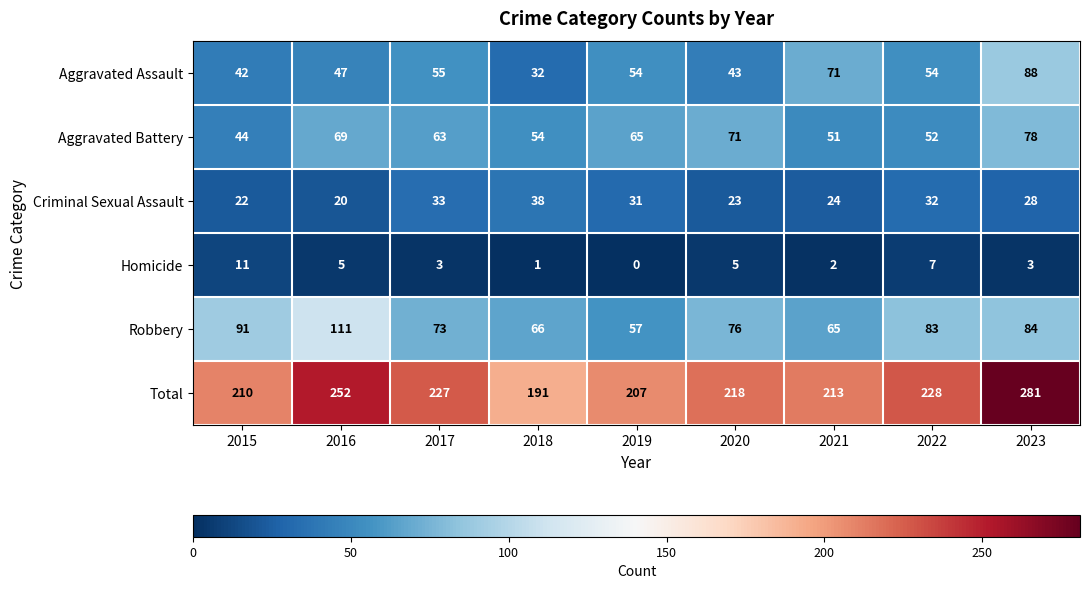

What is the average value of the Total series?

225